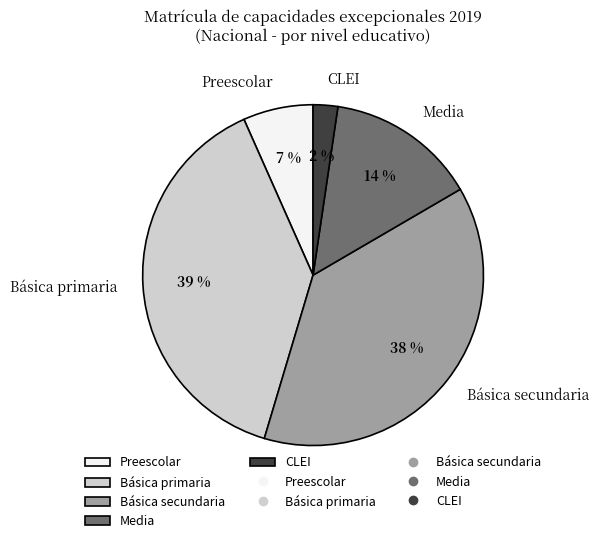

How many slices are in this pie chart?

5